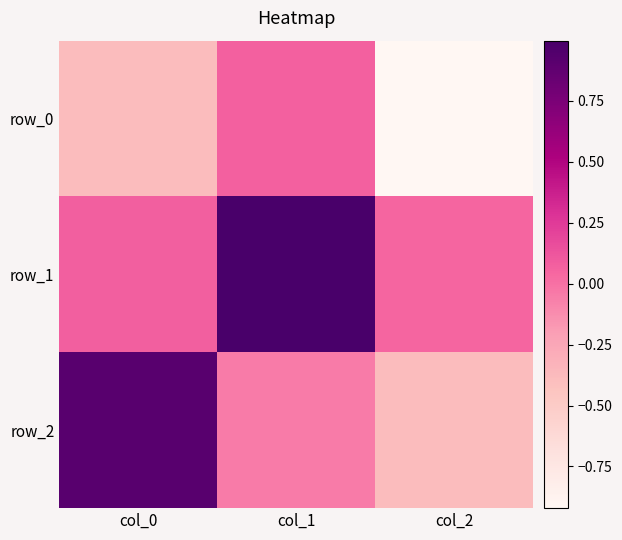

Where is row_0 nearest to the value 0?

col_1